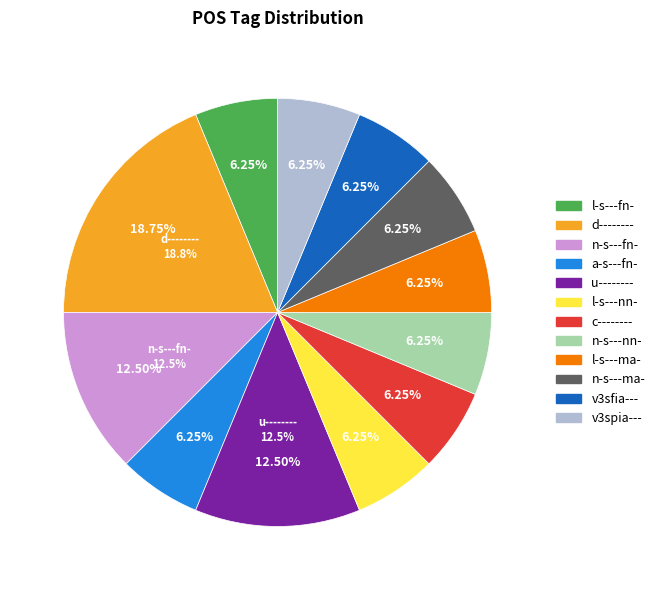

What is the largest slice in the pie chart?

d--------